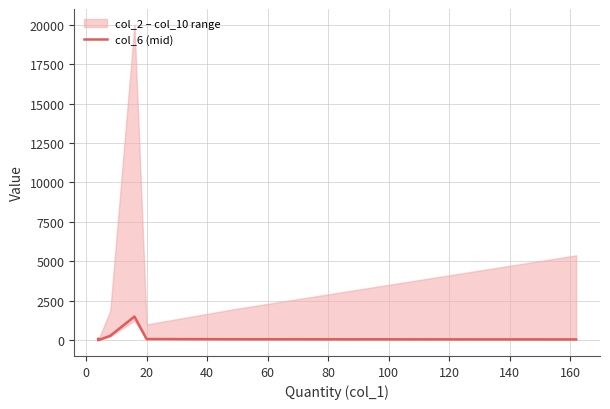

True or false: the data has more than 0 interior local peaks.

True